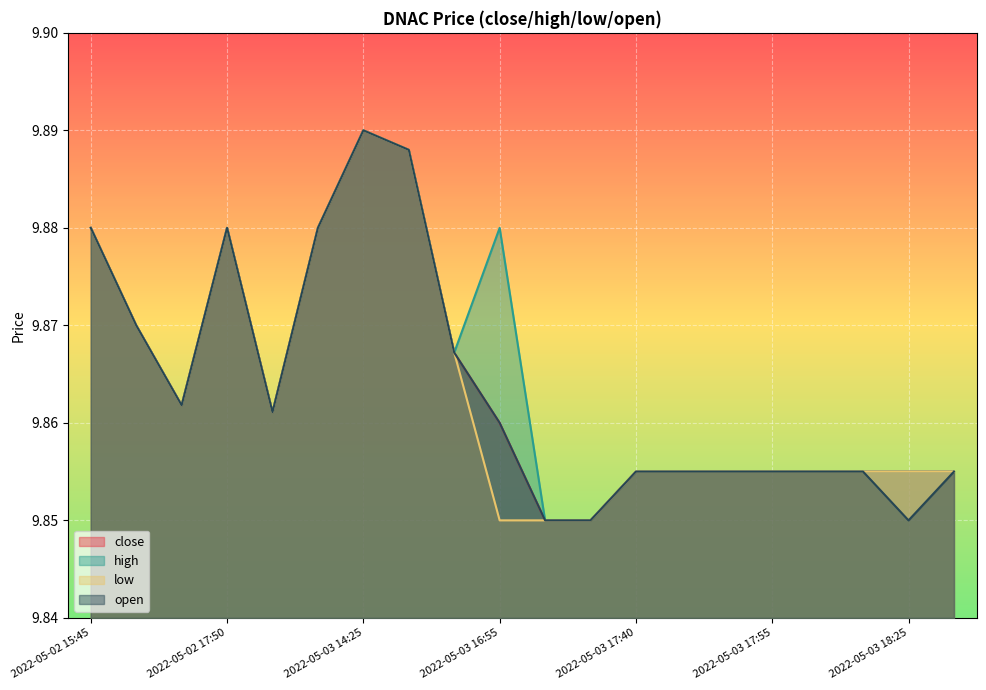

Where is the first local maximum for open?

2022-05-02 17:50